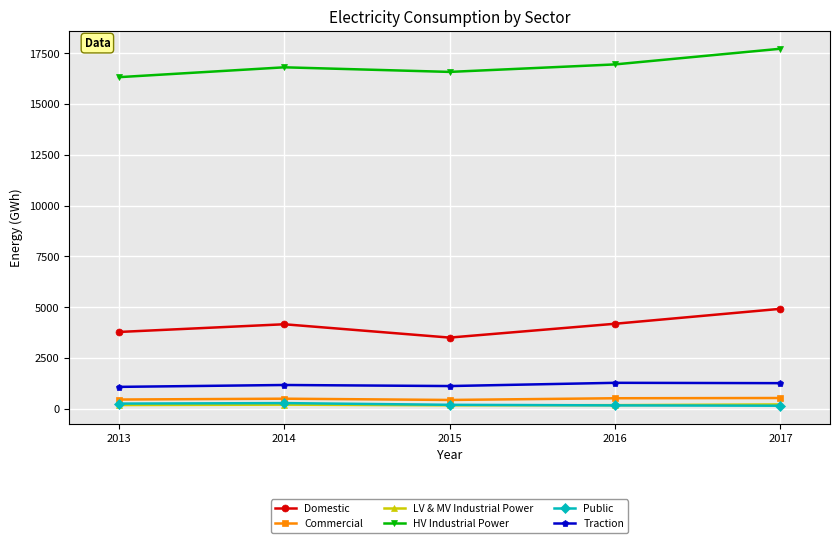

Which label corresponds to the largest value in the chart?

2017